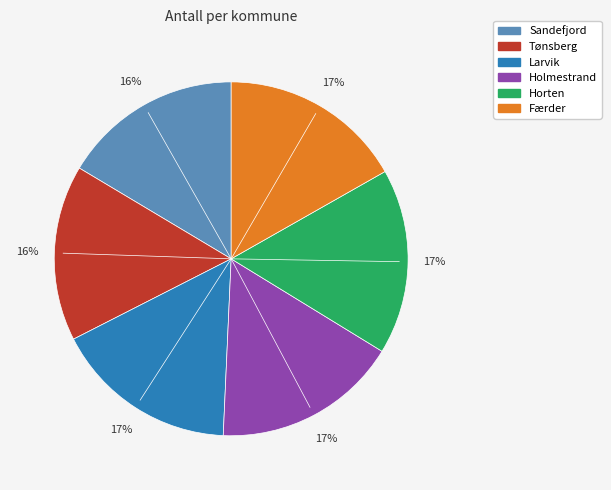

What is the ratio of the value at Larvik to the value at Horten?

1.0